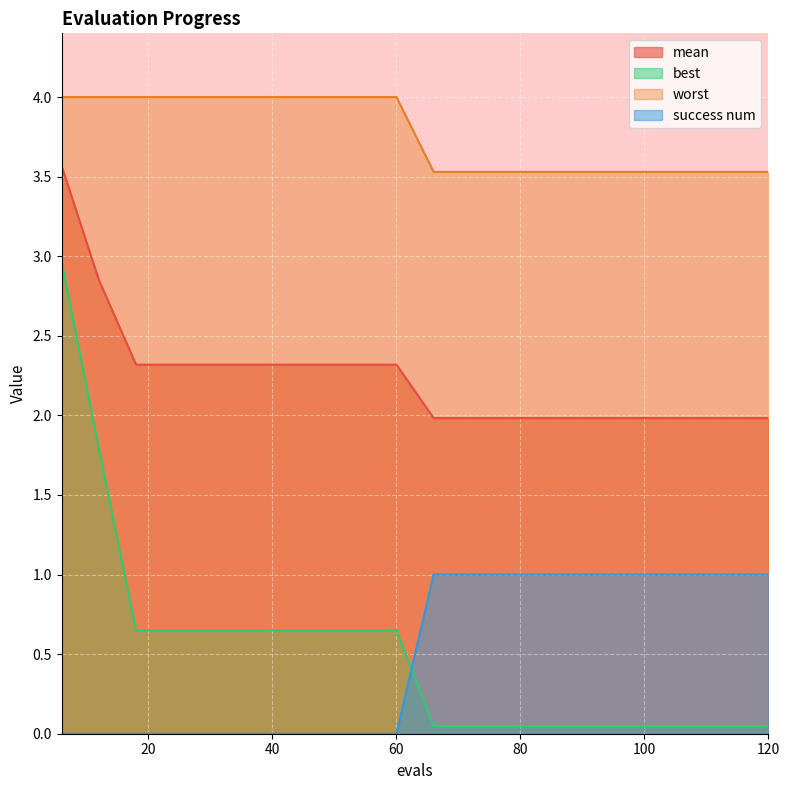

True or false: mean and best cross at least once.

False